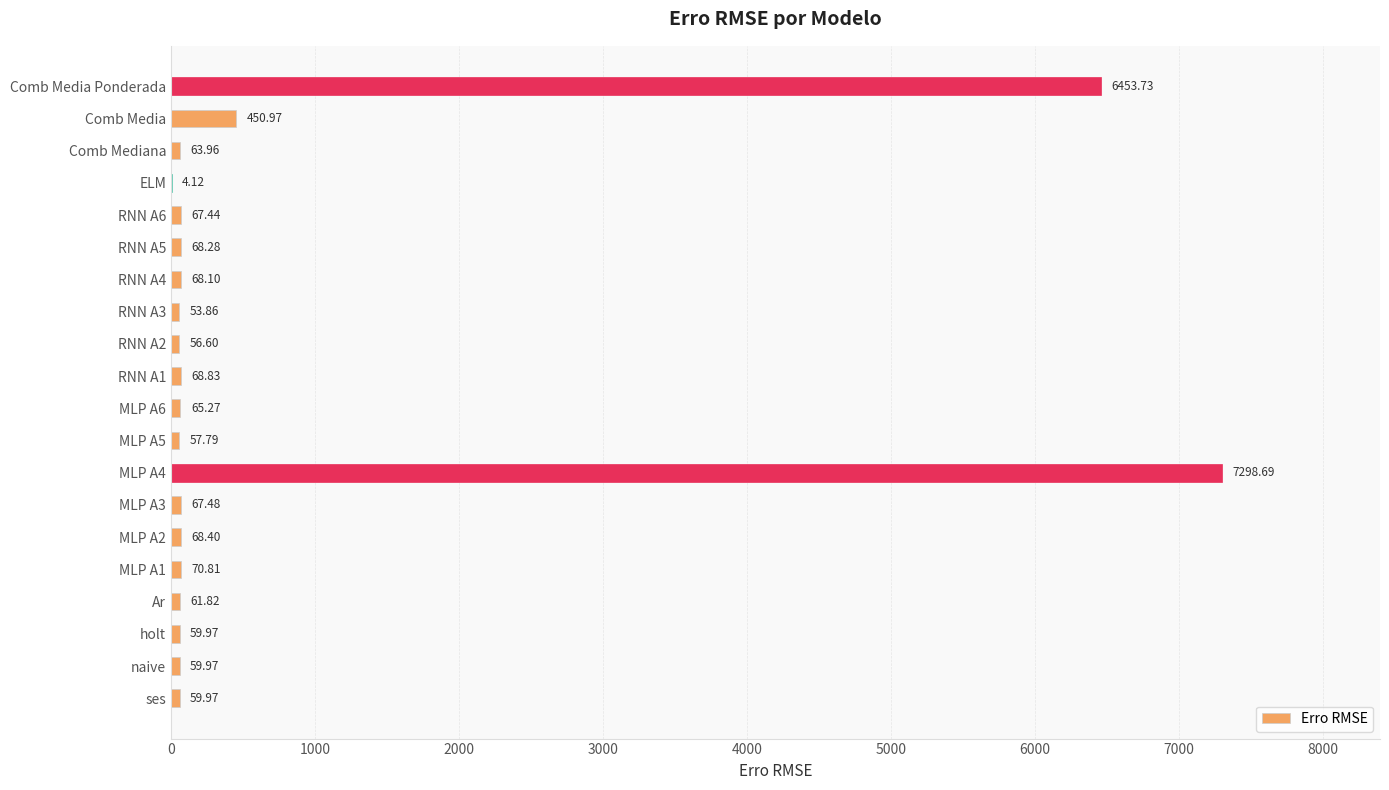

What is the average value?

761.3